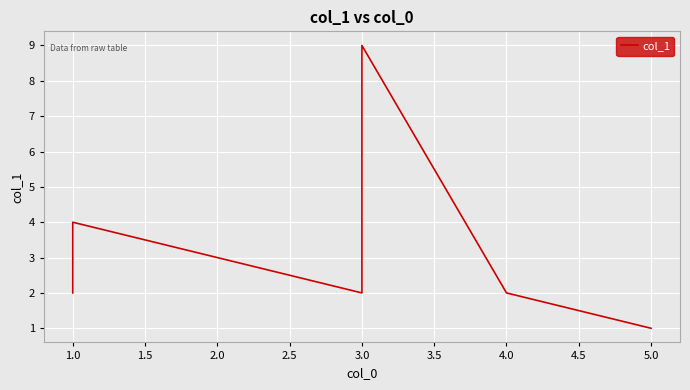

How many data points are above 3?

4